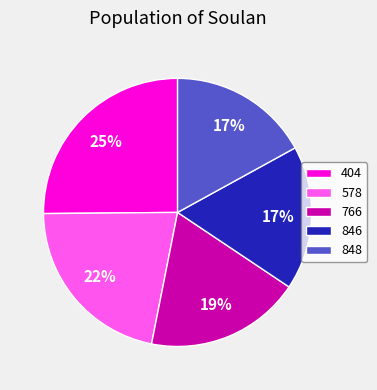

Does any single category account for the majority?

No